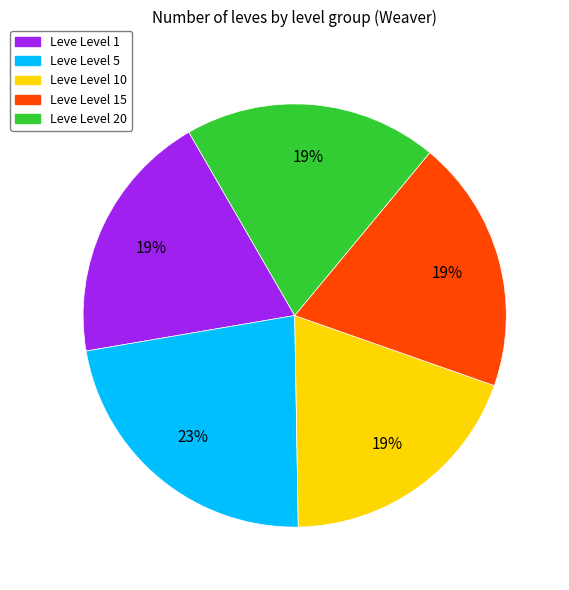

True or false: Leve Level 5 accounts for 23% of the total.

True